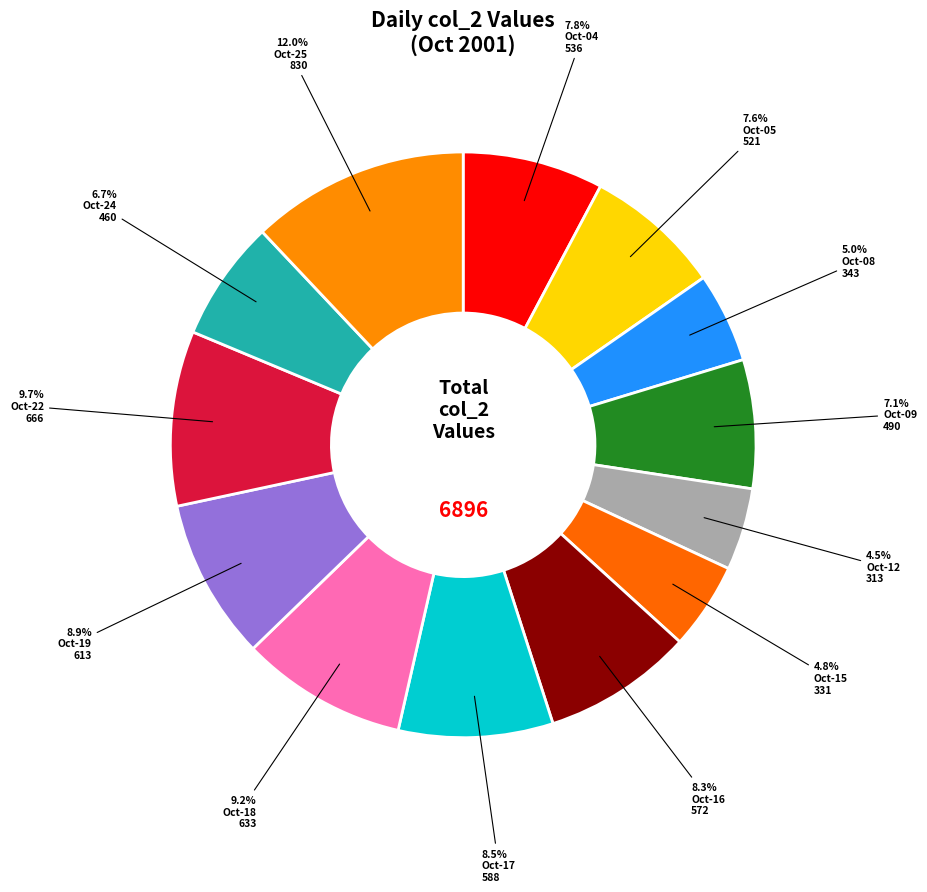

Which category has the smallest portion of the pie?

2001-10-12